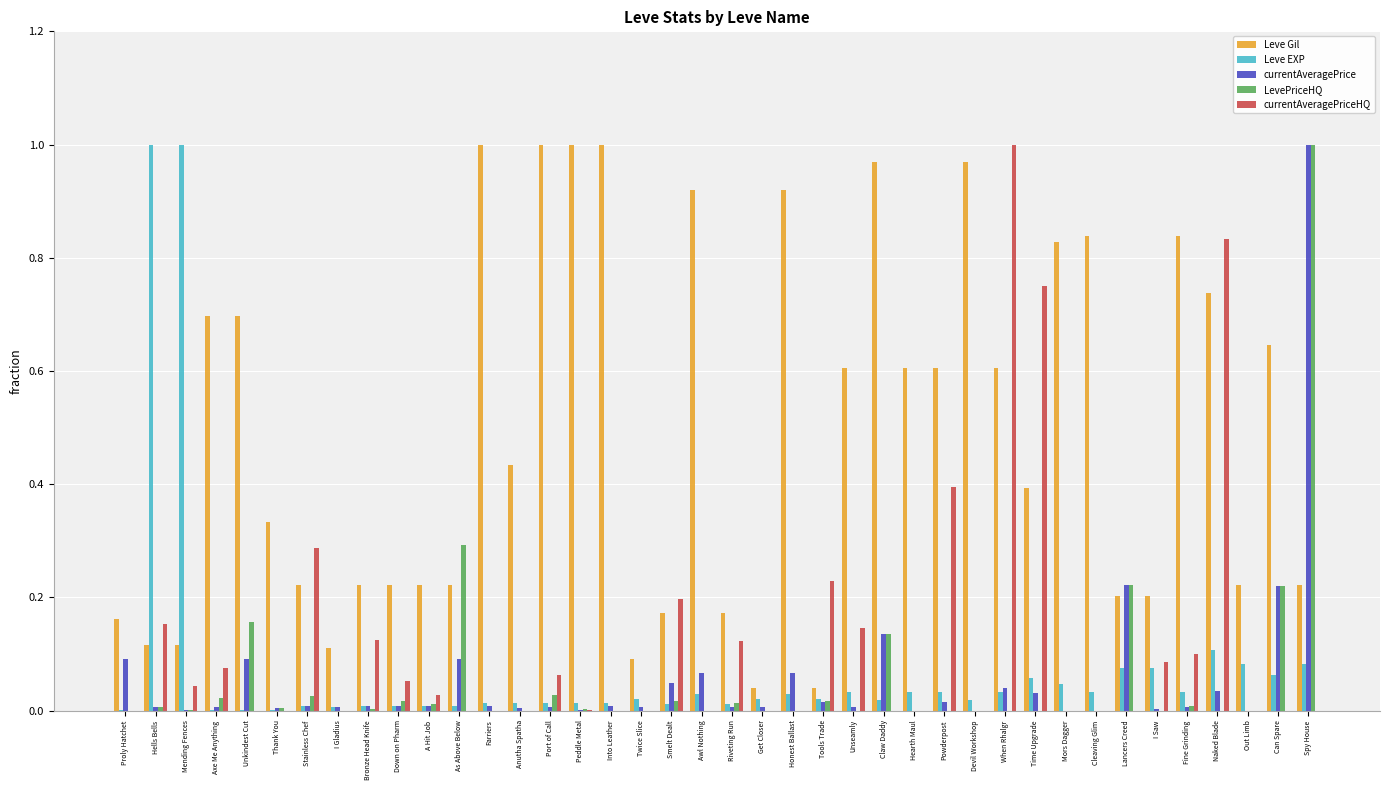

Which series has the largest total across all categories?

Leve Gil